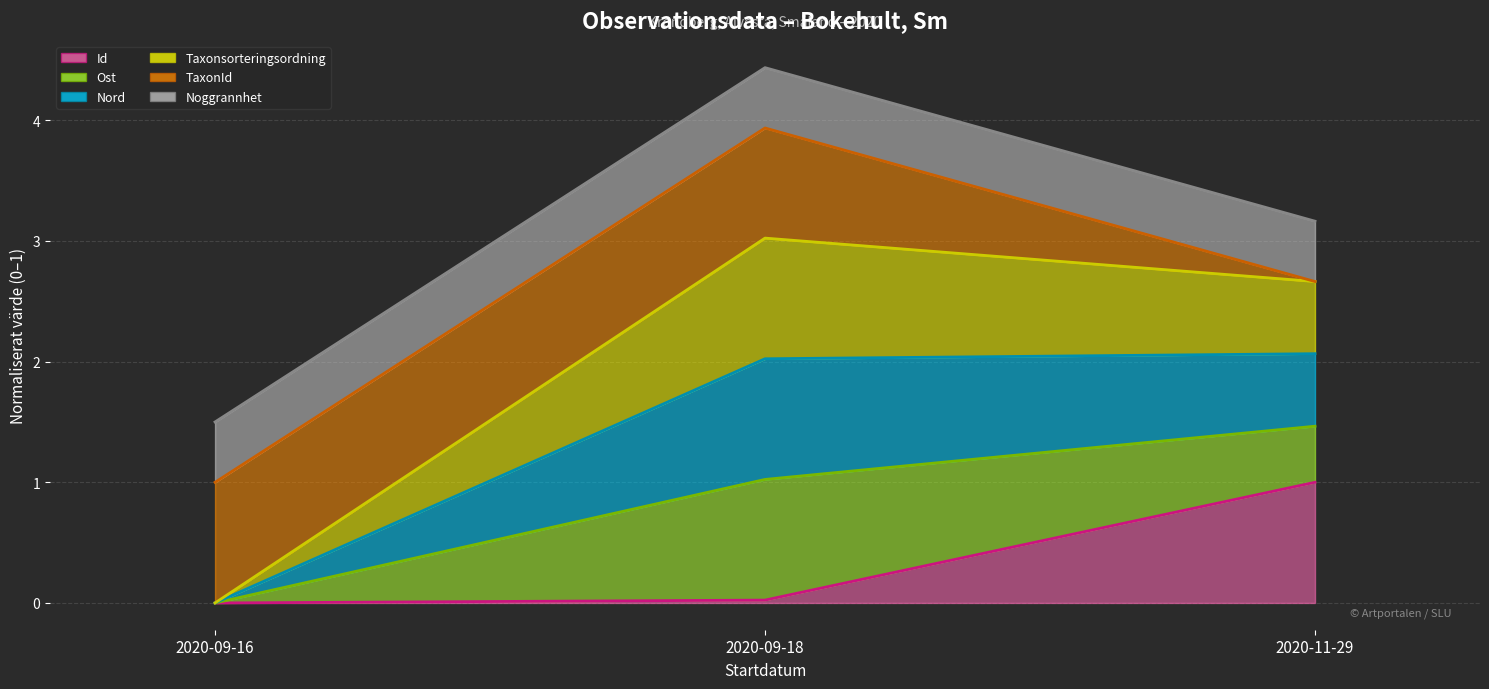

Reading right to left, list all the values displayed in this chart.

Id (line): 1.0	0.0	0.0
Ost (line): 1.5	1.0	0.0
Nord (line): 2.1	2.0	0.0
Taxonsorteringsordning (line): 2.7	3.0	0.0
TaxonId (line): 2.7	3.9	1.0
Noggrannhet (line): 3.2	4.4	1.5